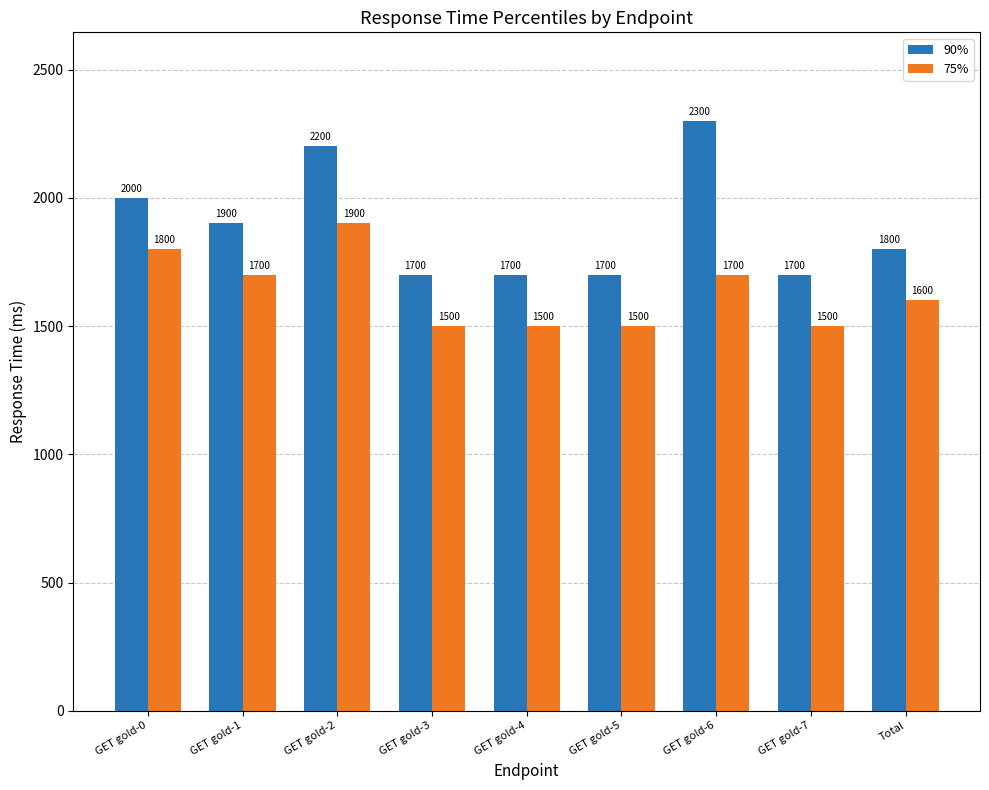

At how many categories does at least one series exceed 1658?

9